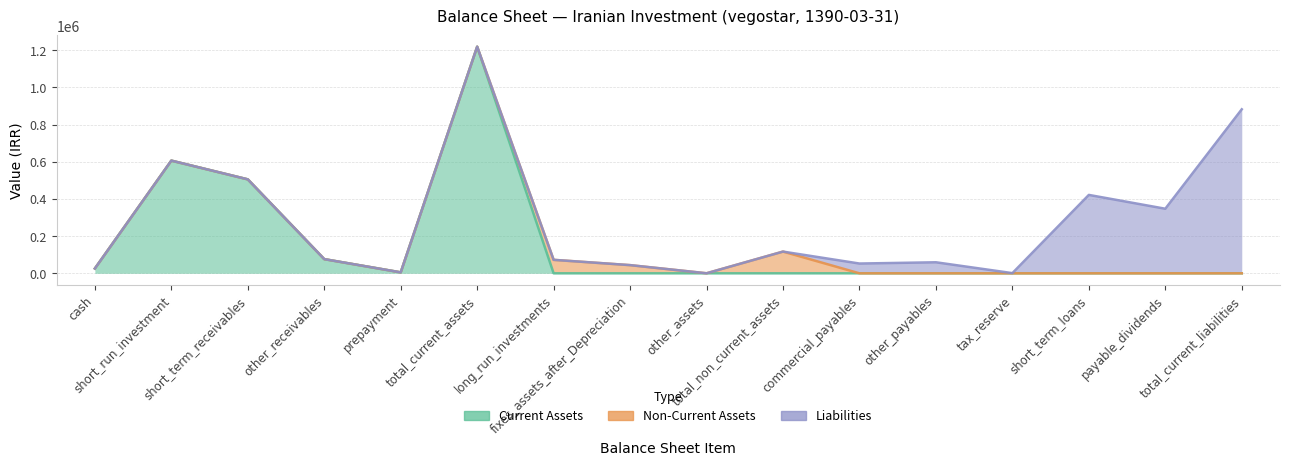

List the series in order of their overall mean, highest first.

Current Assets, Liabilities, Non-Current Assets